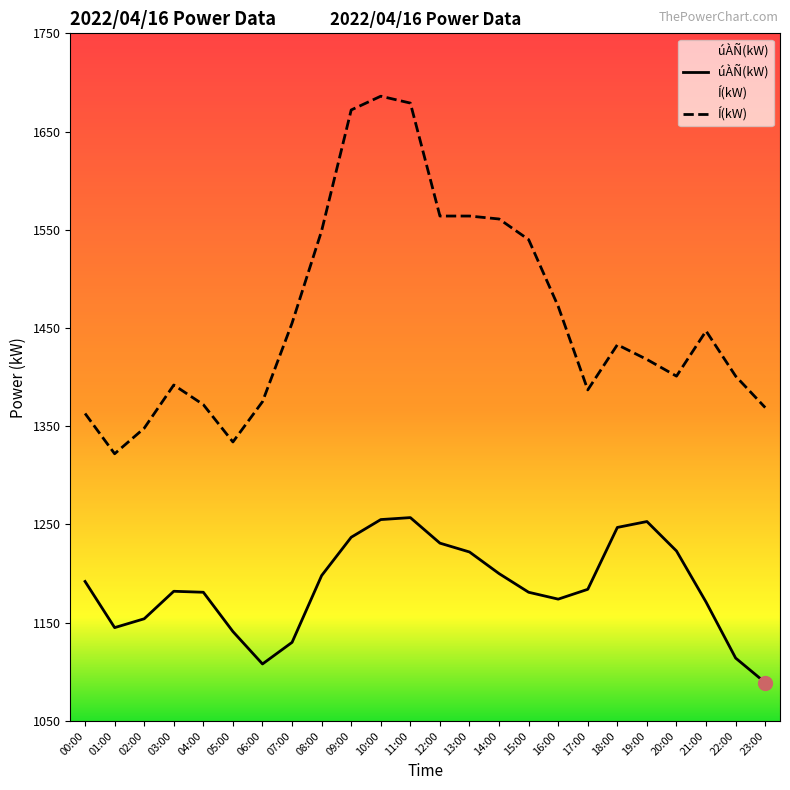

What is the smallest value displayed?

1089